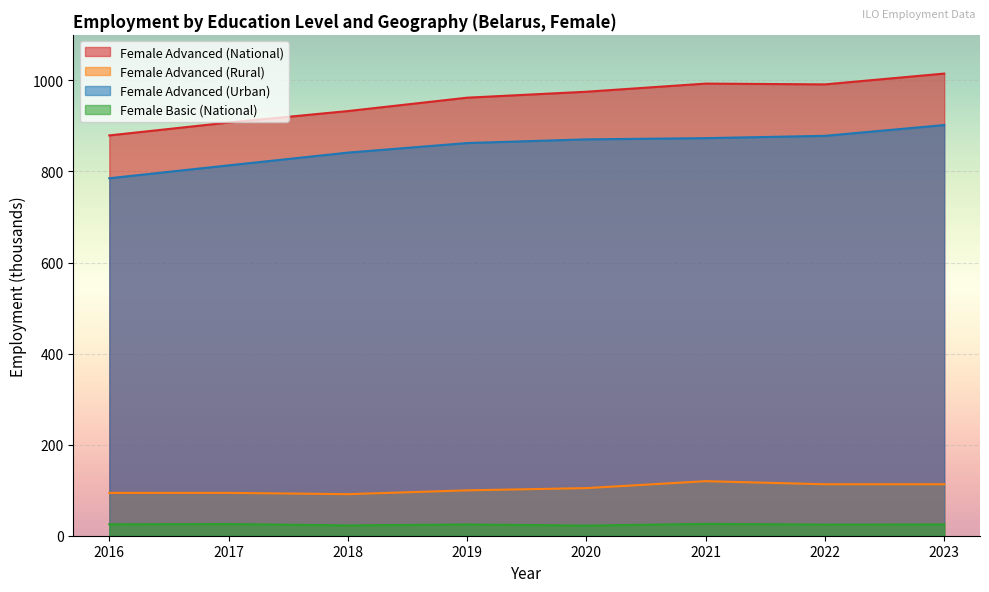

Is it true that Female Advanced (National) equals 991.2 at 2022?

True